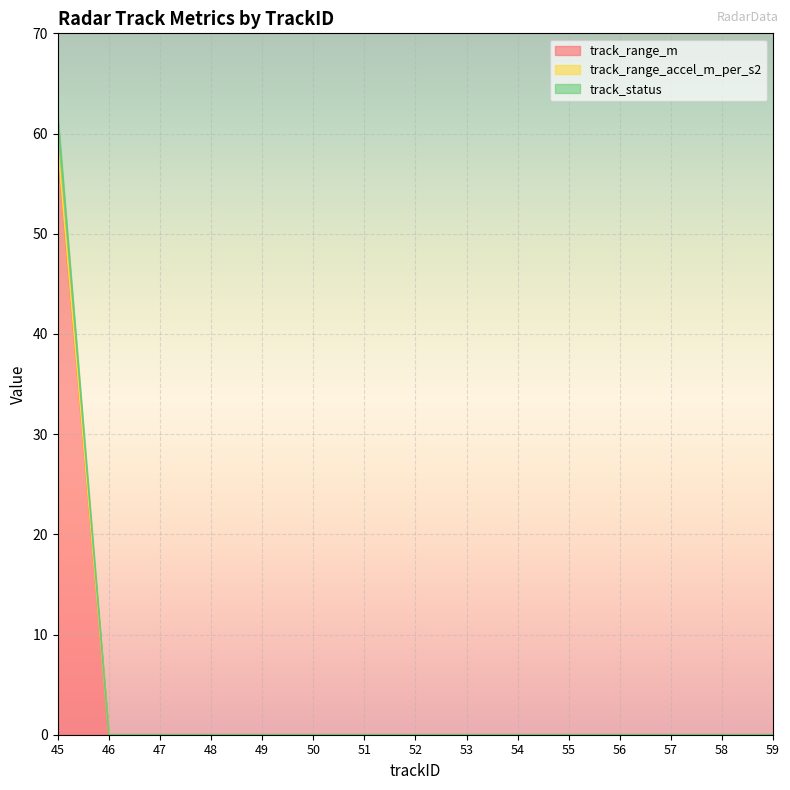

What is the average value of the track_range_accel_m_per_s2 series?

3.9